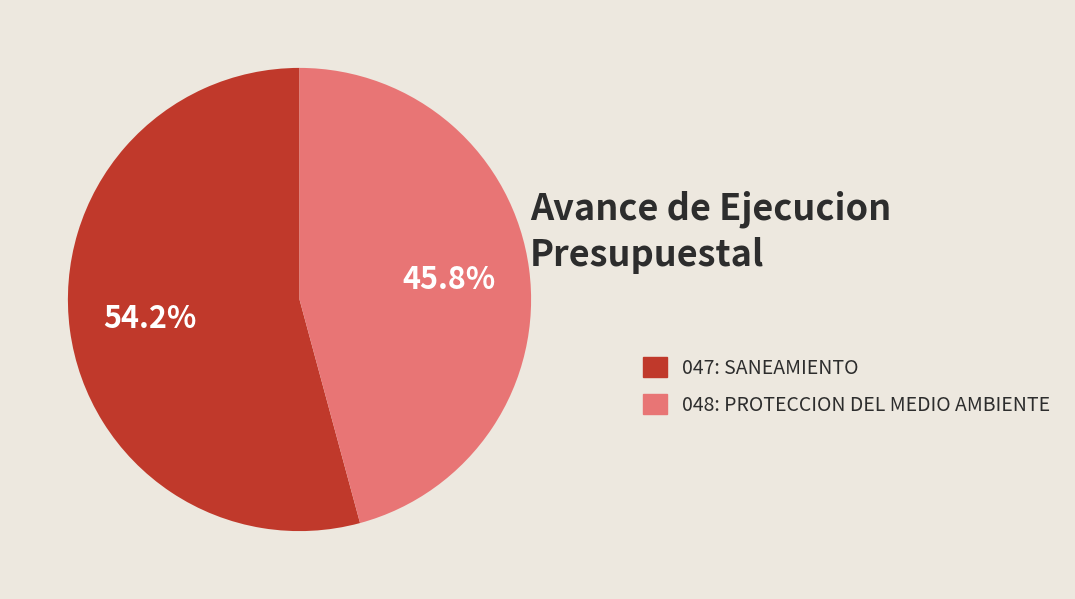

To the nearest percent, what is the difference between the largest and smallest slice percentages?

8%